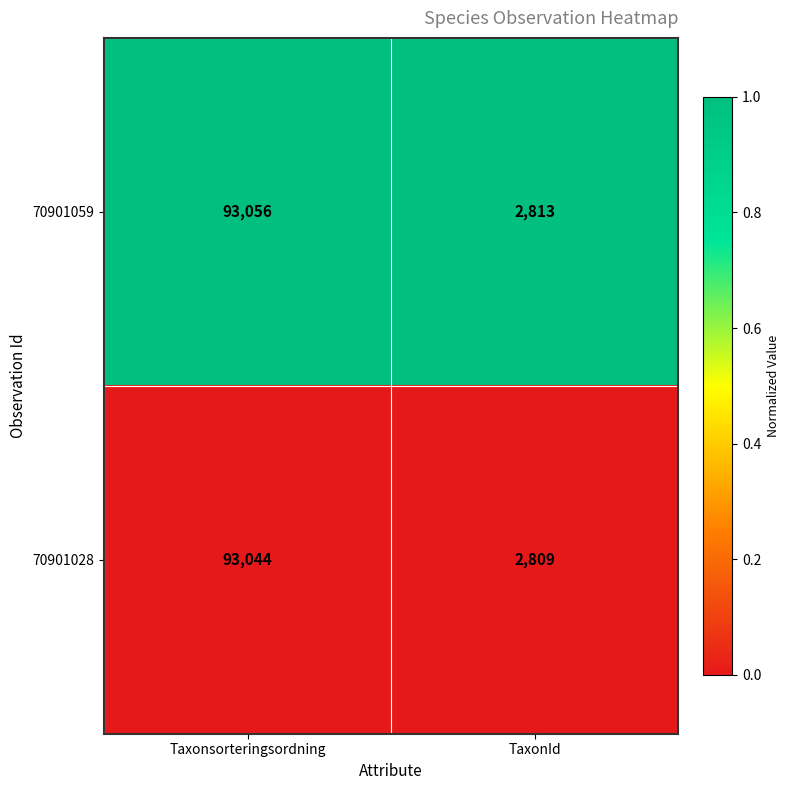

Which series has the largest total across all categories?

70901059